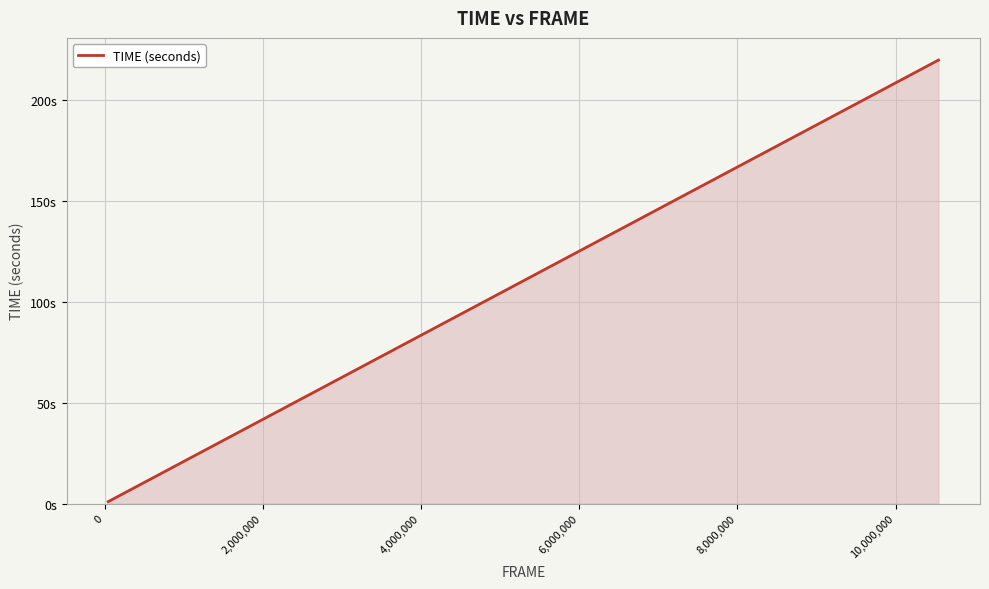

How many values are below 112?

16